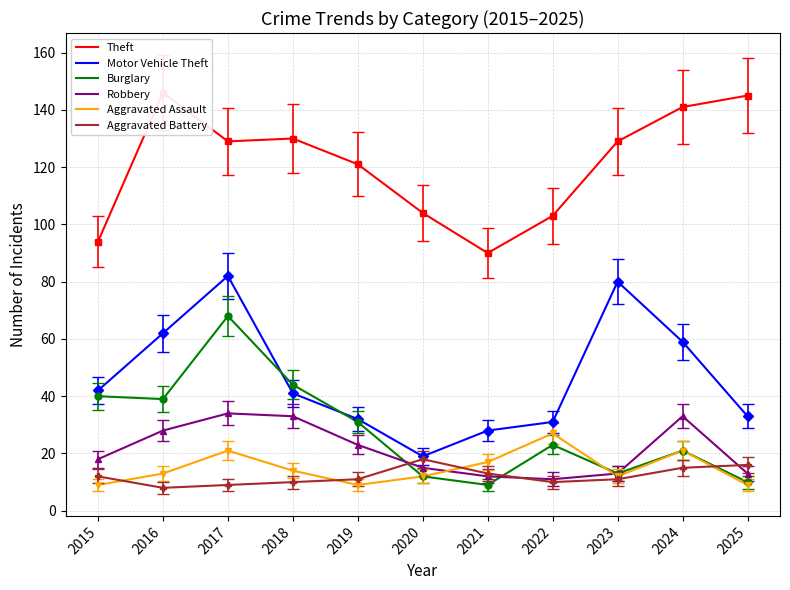

Which series has the largest range (max minus min)?

Motor Vehicle Theft